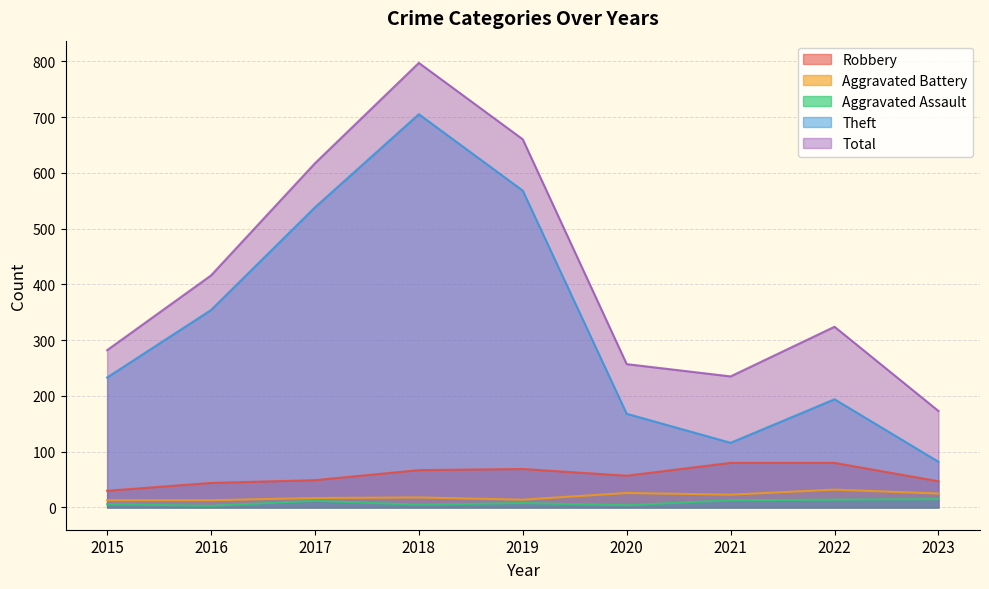

List the series in order of their peak value, lowest first.

Aggravated Assault, Aggravated Battery, Robbery, Theft, Total